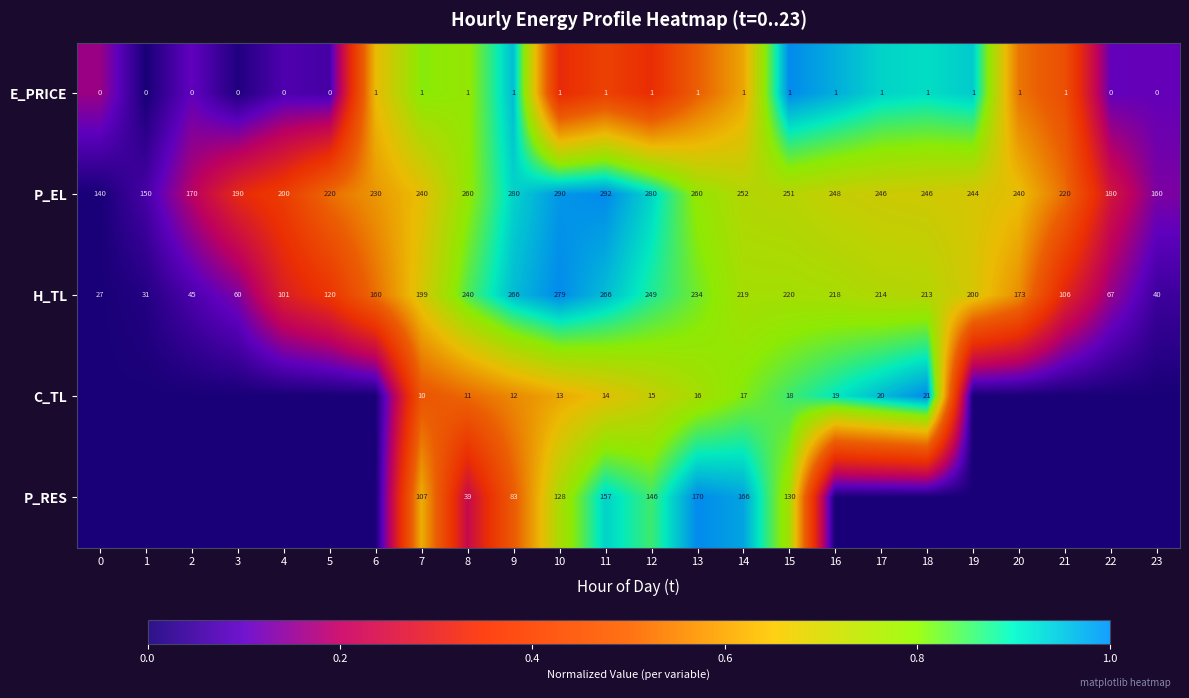

What is the total value across all series at 7?

557